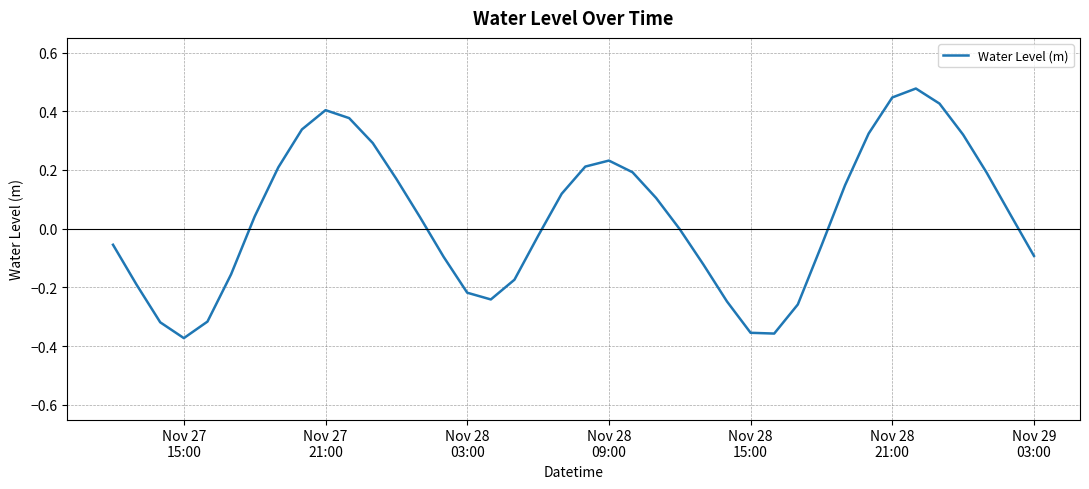

What is the difference between the maximum and minimum values?

0.9